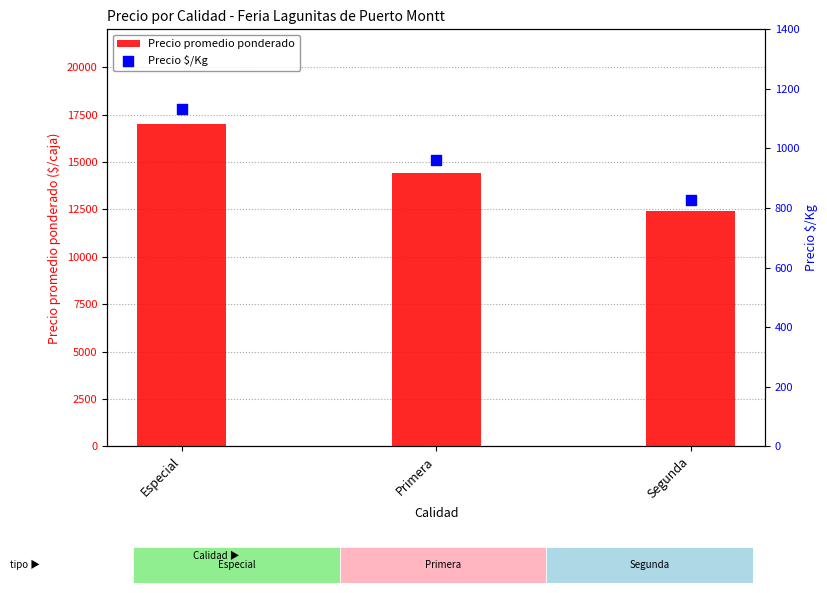

Which series has the largest Y range (max minus min)?

Precio promedio ponderado